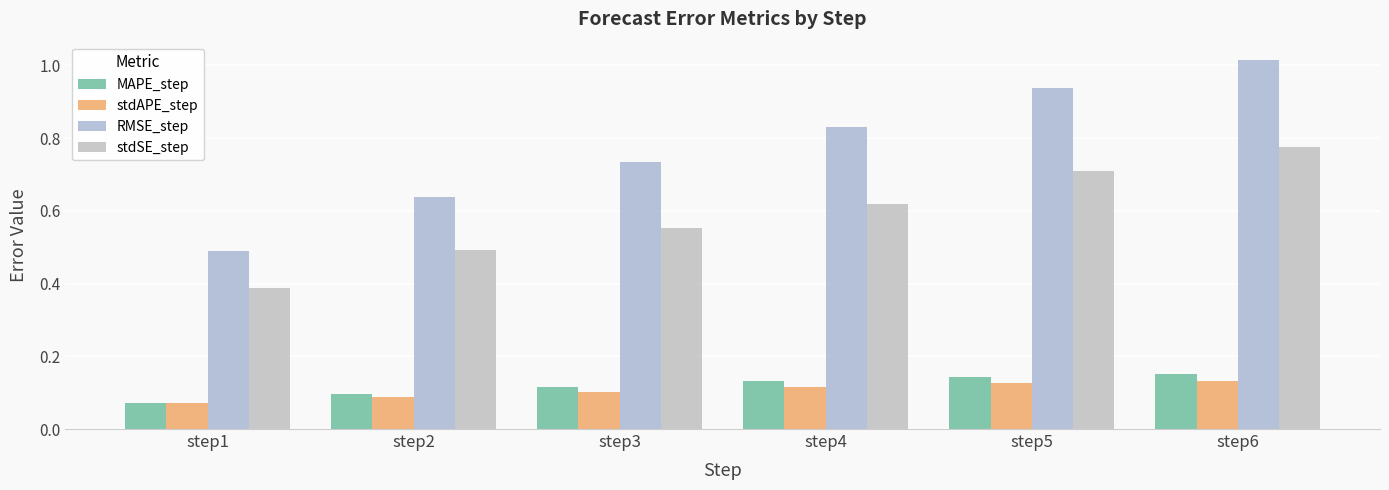

How many categories are shown in the chart?

6